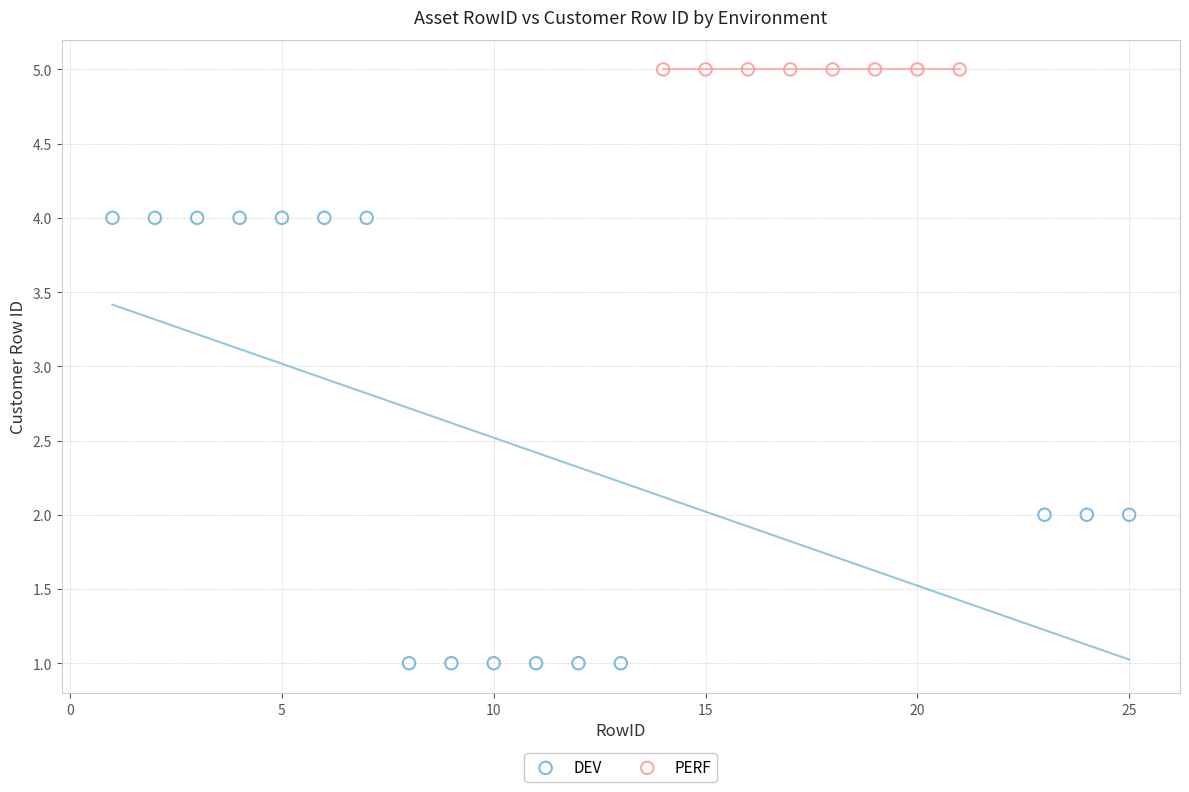

Which series reaches the maximum Y coordinate?

PERF